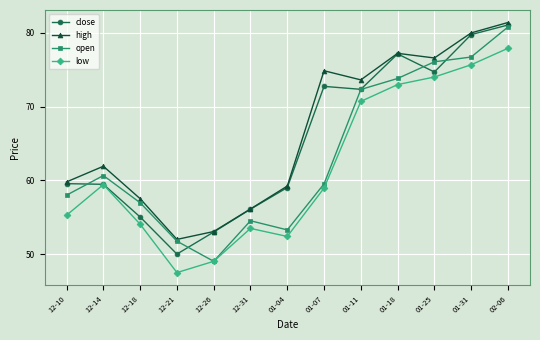

List the series in order of their overall mean, lowest first.

low, open, close, high